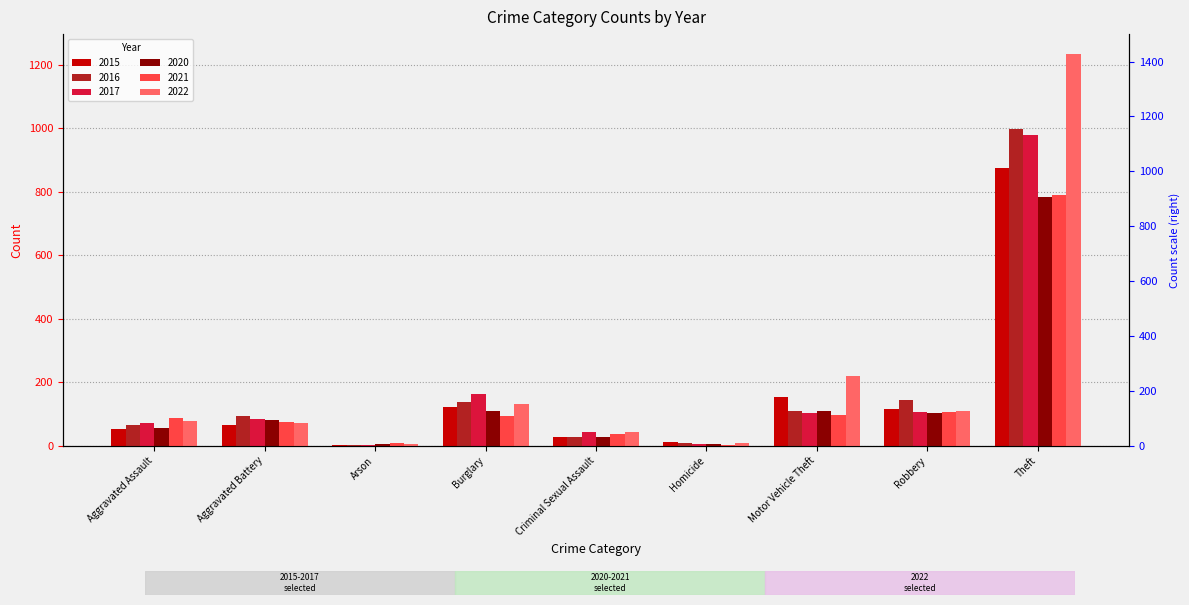

Reading right to left, list all the values displayed in this chart.

2015: 874	117	152	13	28	121	2	64	54
2016: 999	144	110	8	28	139	2	93	66
2017: 979	105	104	5	44	162	1	83	72
2020: 782	102	109	6	27	110	4	82	56
2021: 791	105	96	2	36	95	8	75	86
2022: 1235	108	219	10	43	132	4	71	78